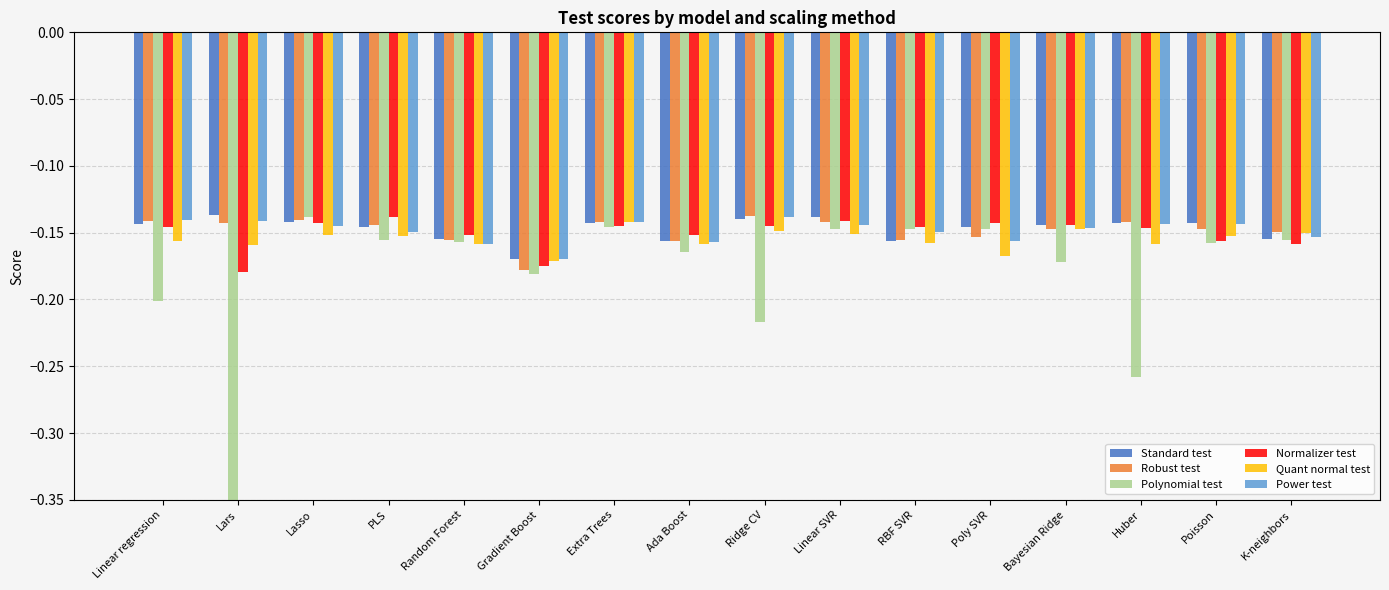

How many distinct data groups are displayed?

6